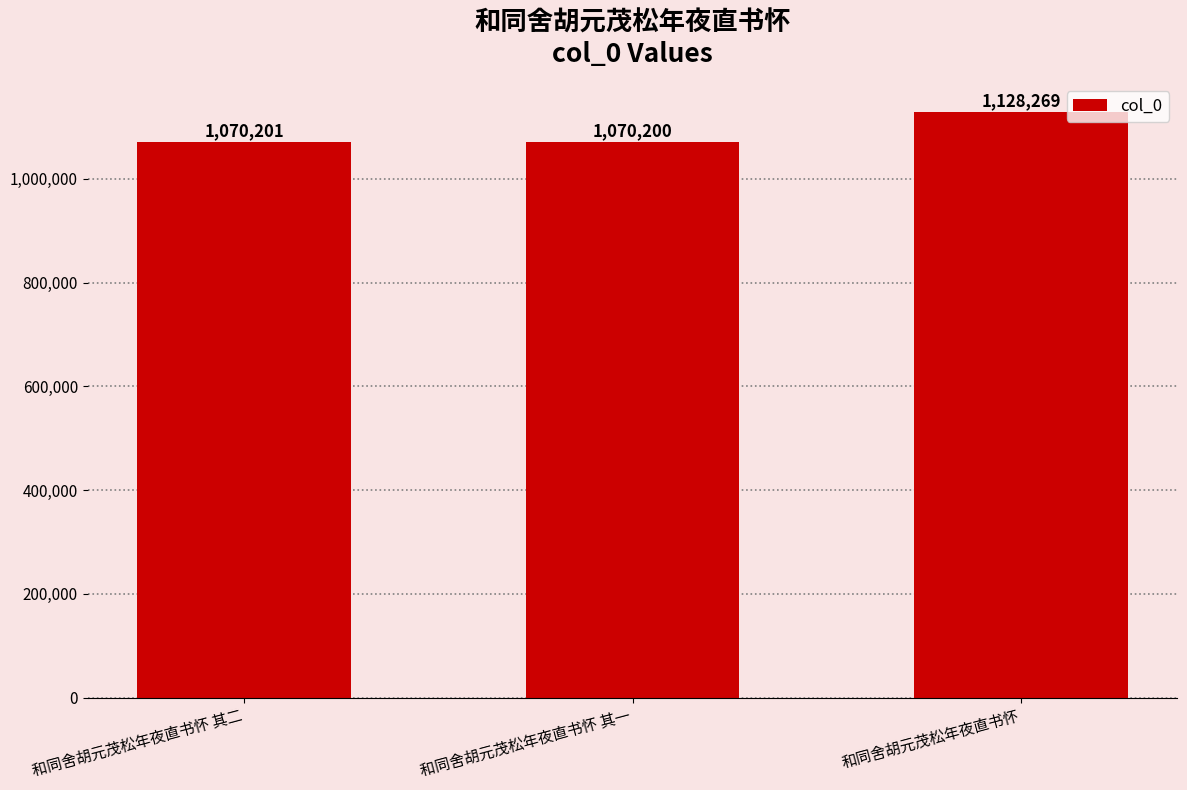

At which category does the chart reach its peak across all series?

和同舍胡元茂松年夜直书怀